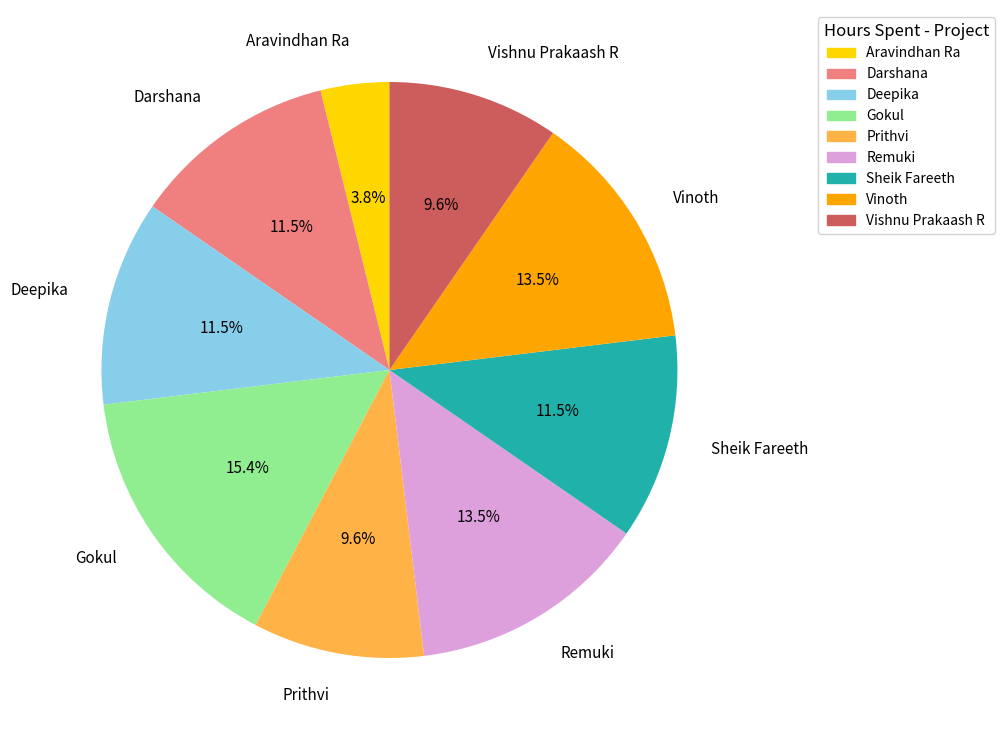

To the nearest percent, what is the combined percentage of Gokul and Remuki?

29%